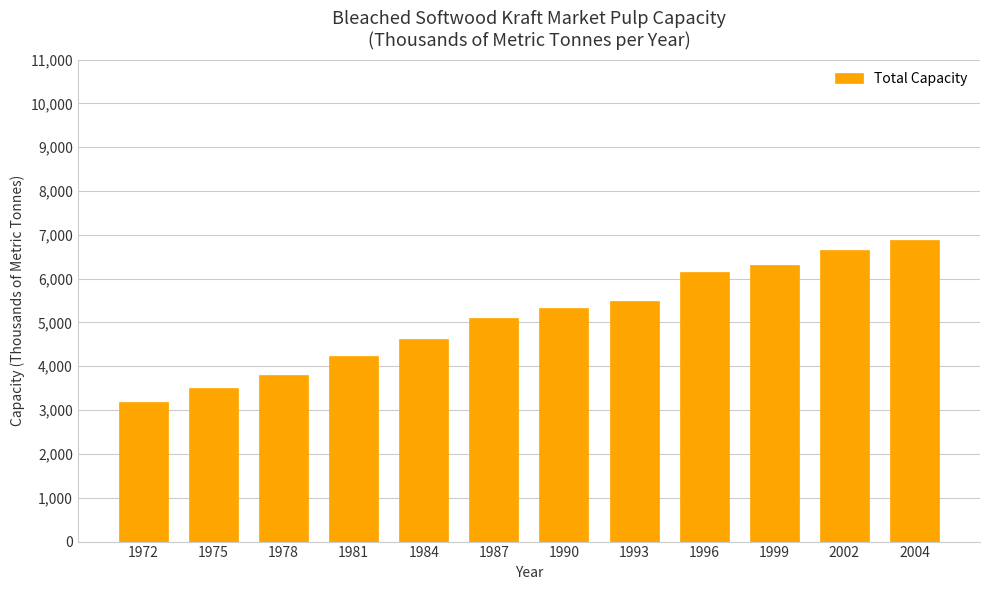

How many series are shown in this chart?

1